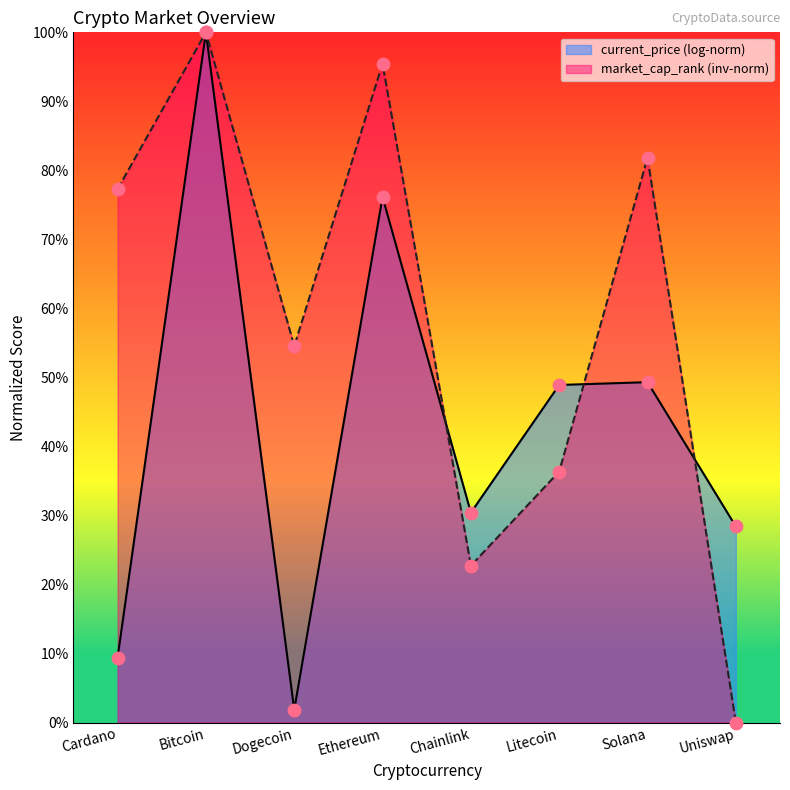

What is the change in value from Cardano to Ethereum?

+18.2